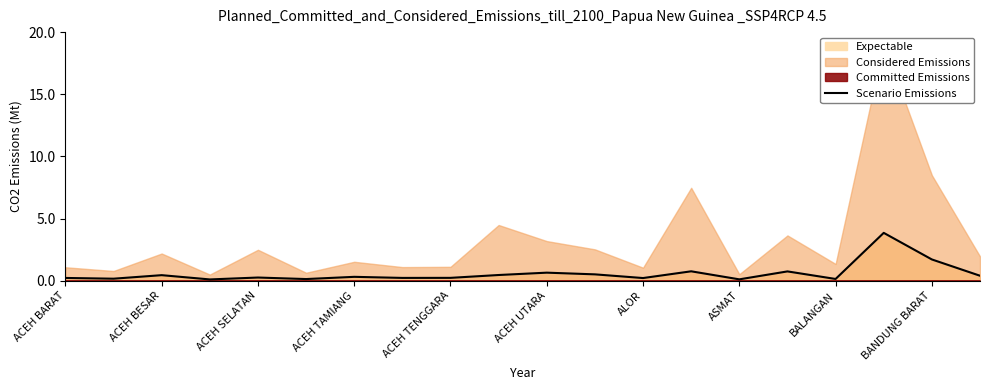

What is the approximate value at 19?

0.4